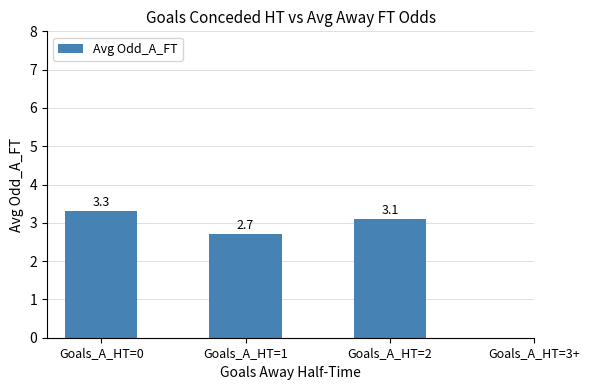

The chart shows a value of 0.8 at Goals_A_HT=2. True or false?

False